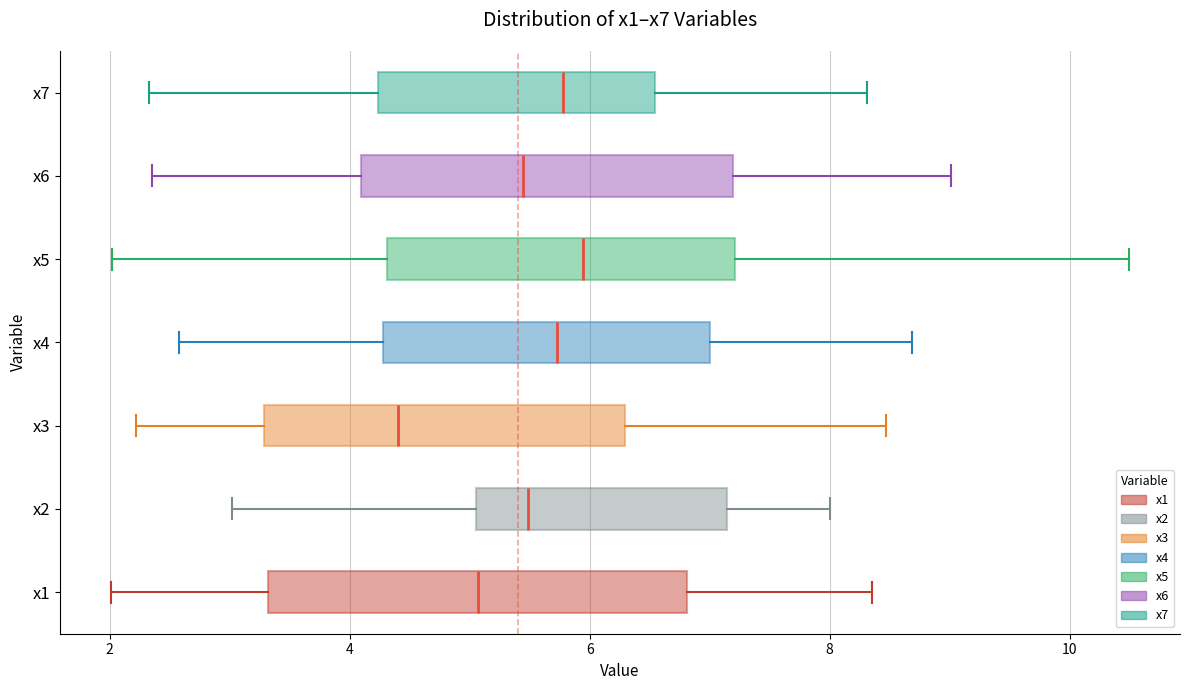

Which box has the furthest to the left median line?

x3